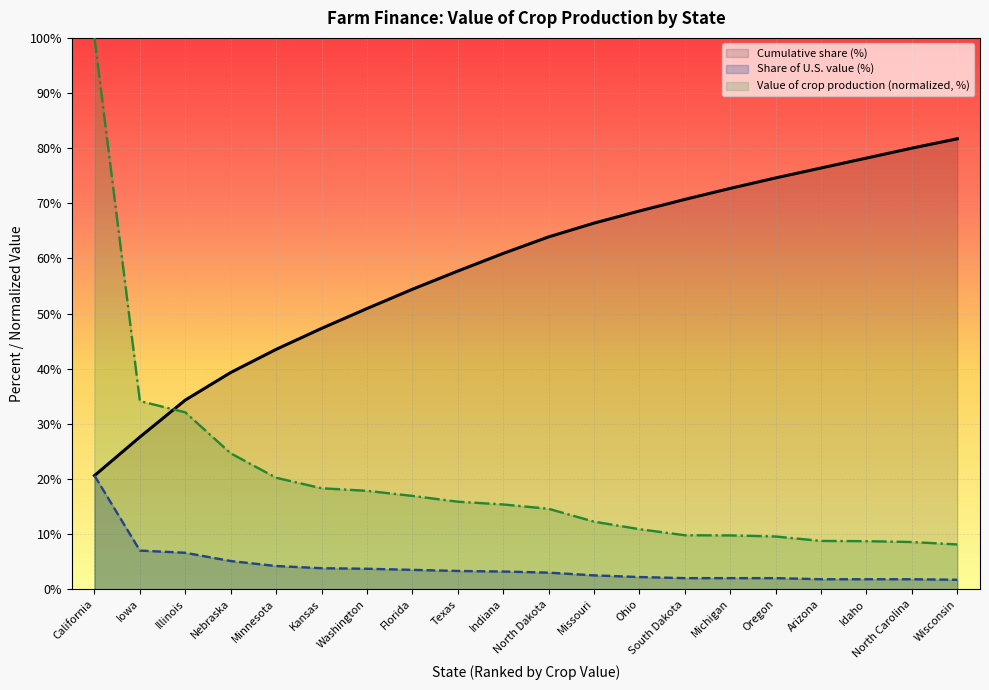

How many data points in Cumulative share (%) are less than 63?

10